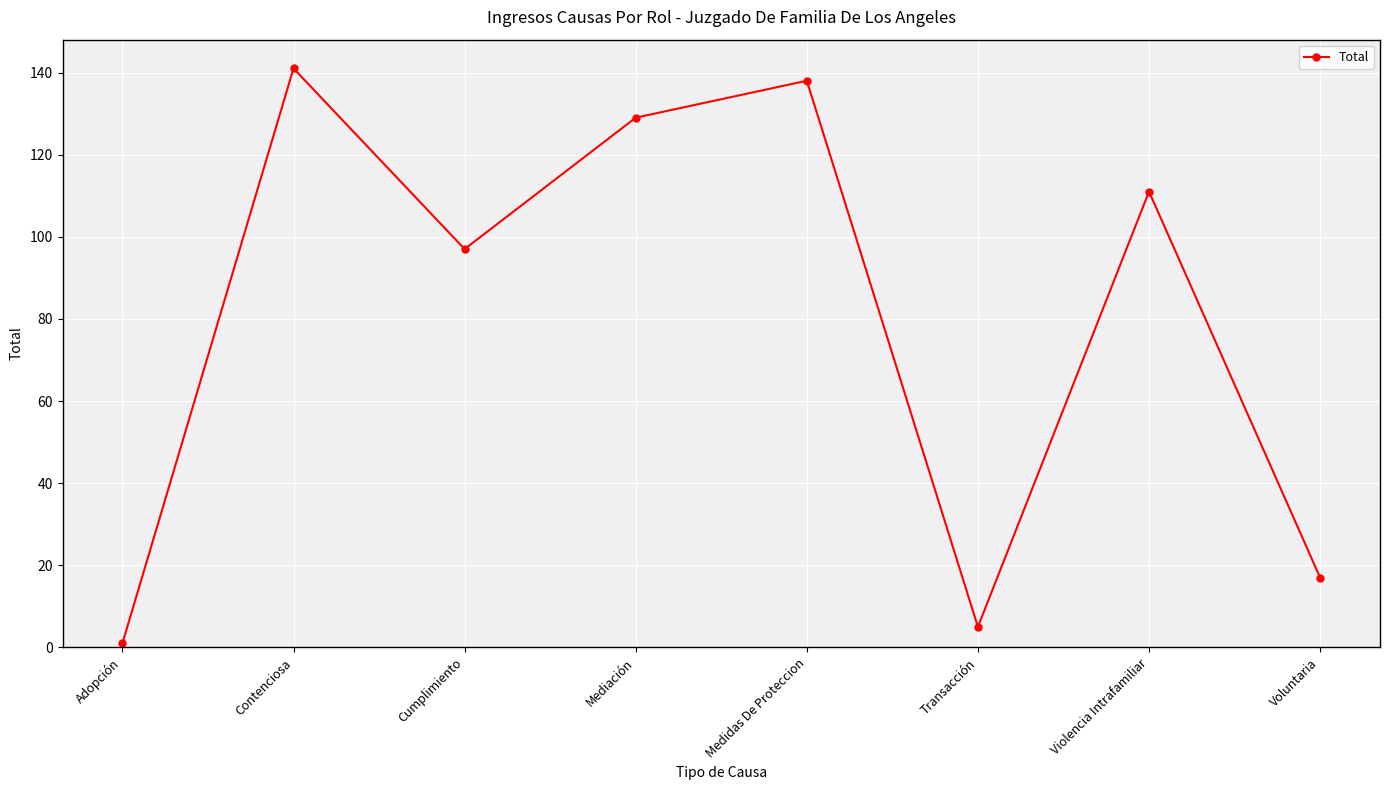

How many data points are less than 111?

4